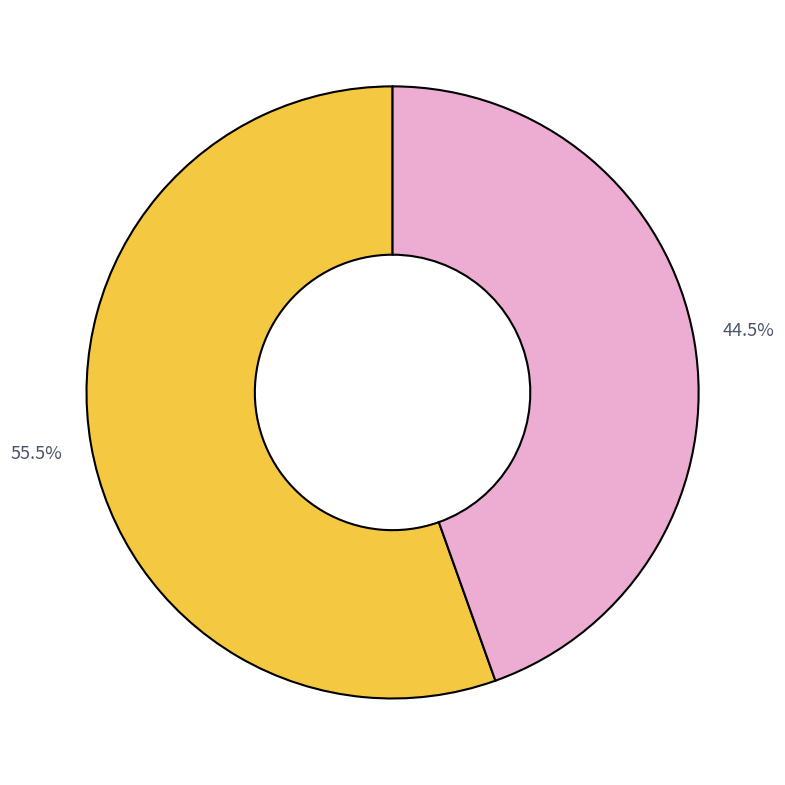

Is there a majority slice in this chart?

Yes